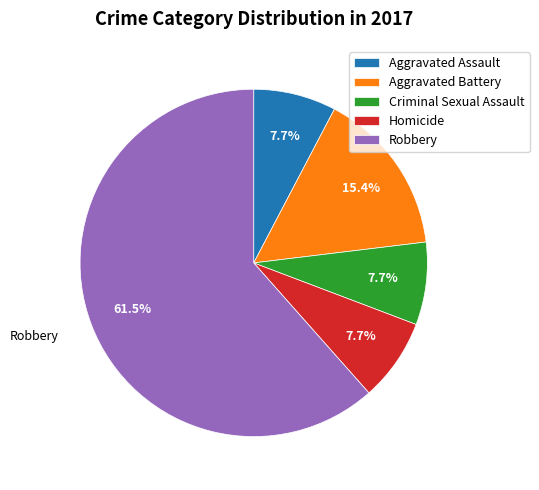

What is the majority slice?

Robbery